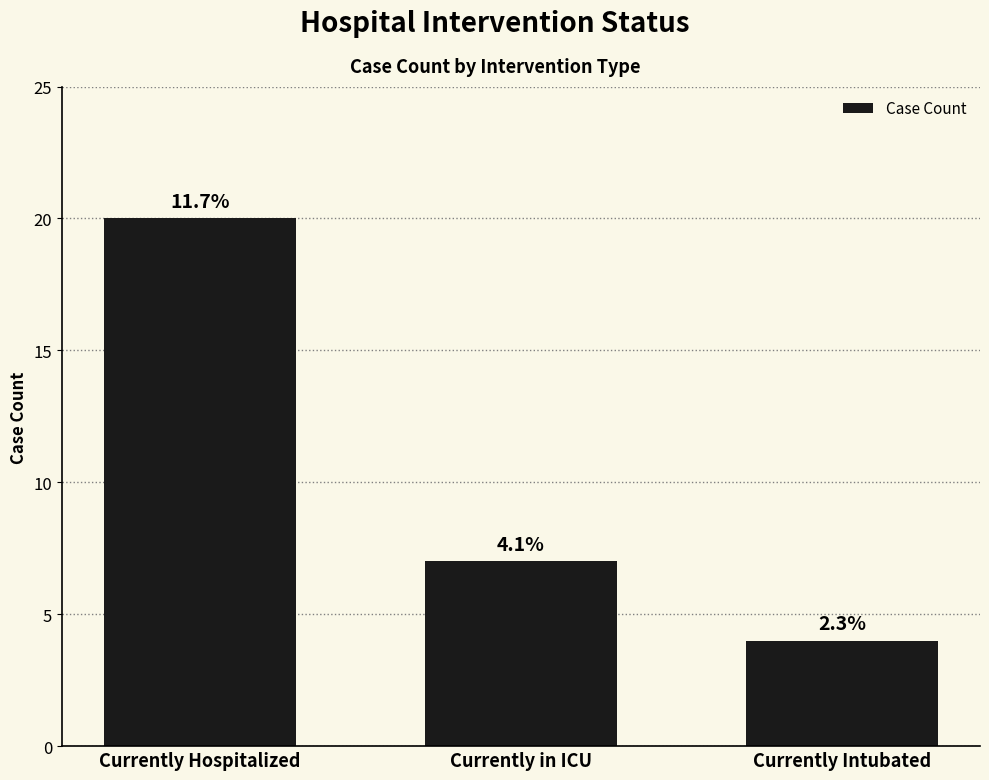

What is the label of the 1st bar from the left?

Currently Hospitalized